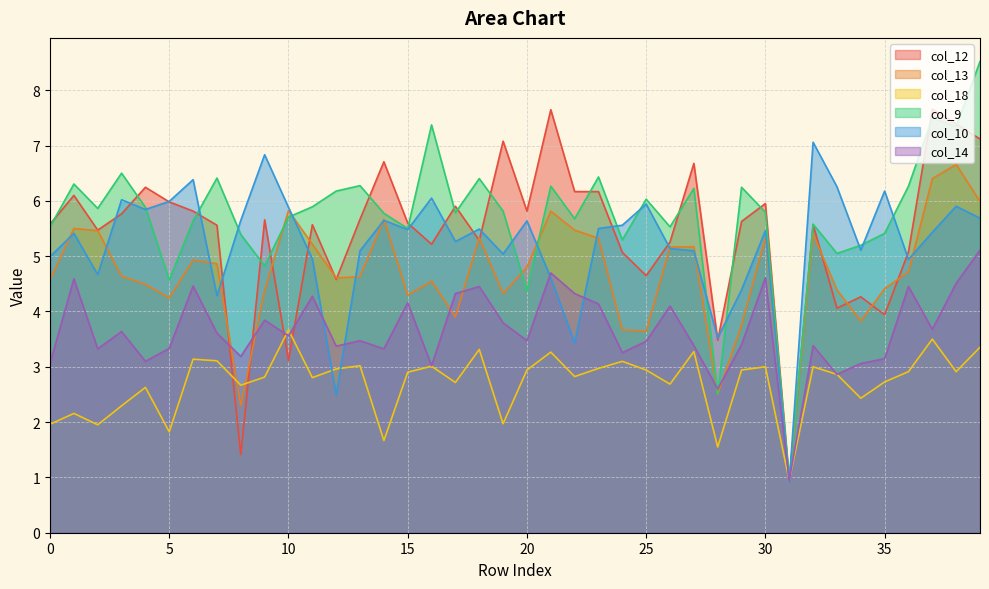

At how many categories does at least one series exceed 5?

38